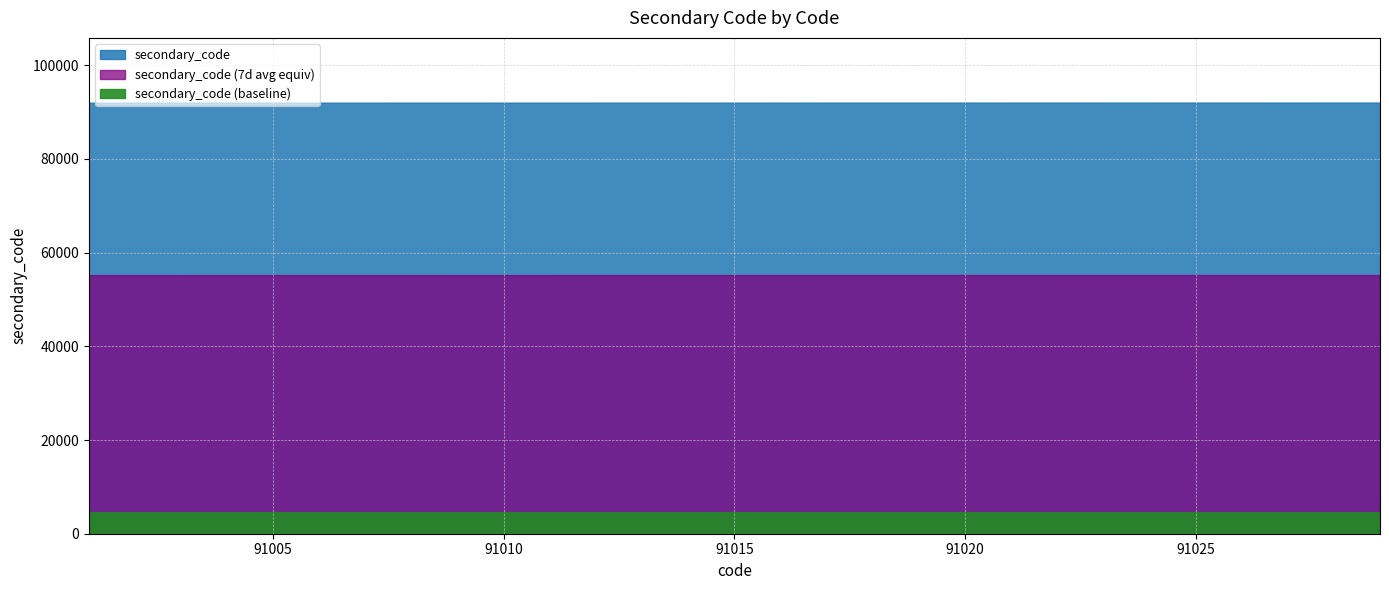

The value at 91025 is 50635. True or false?

False